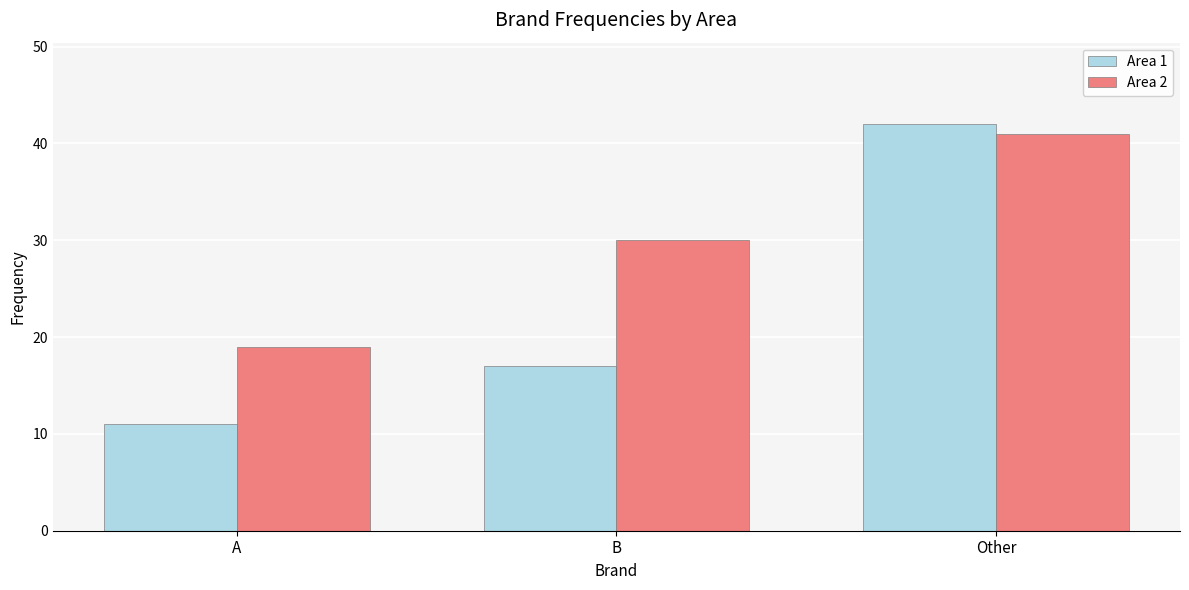

What is the sum of the Area 2 values at Other and B?

71